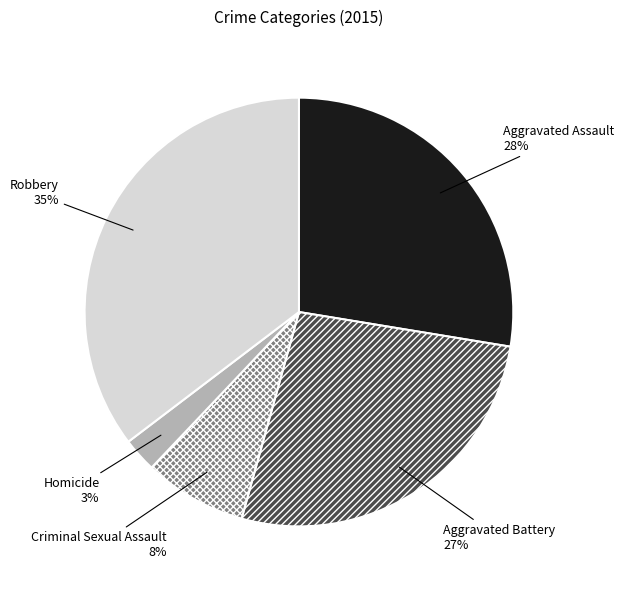

To the nearest percent, what percentage of the pie is Robbery?

35%